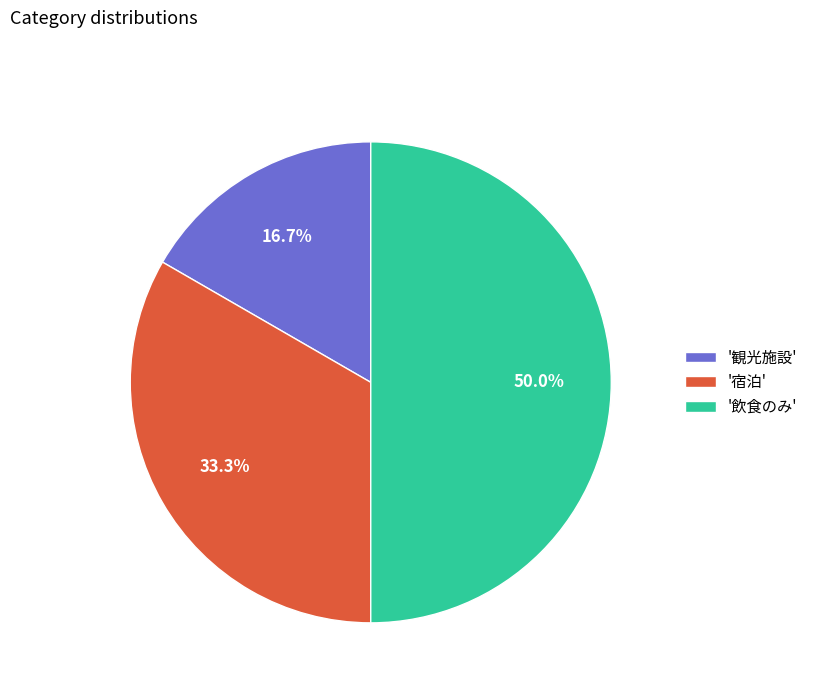

Does '観光施設' account for over 50% of the chart?

No